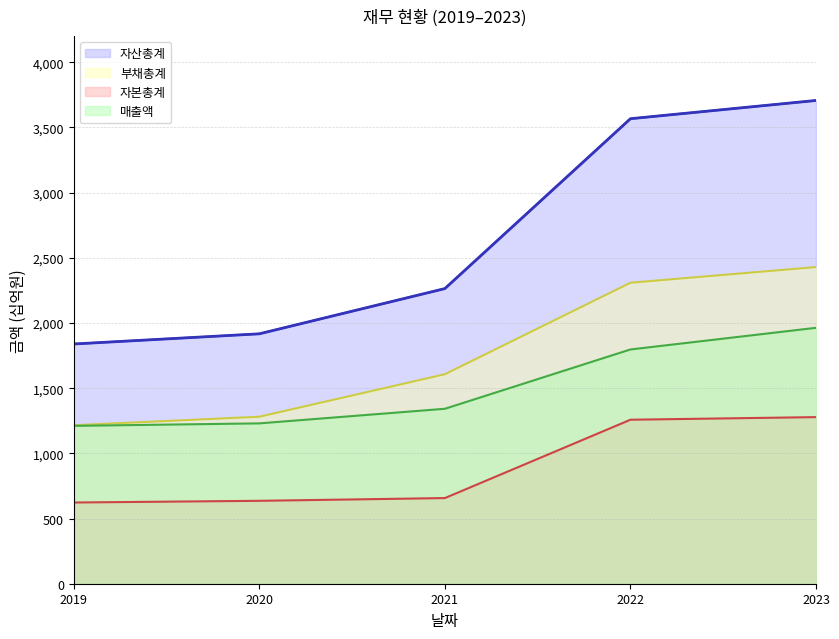

True or false: 매출액 has more than 1 points higher than both neighbors.

False